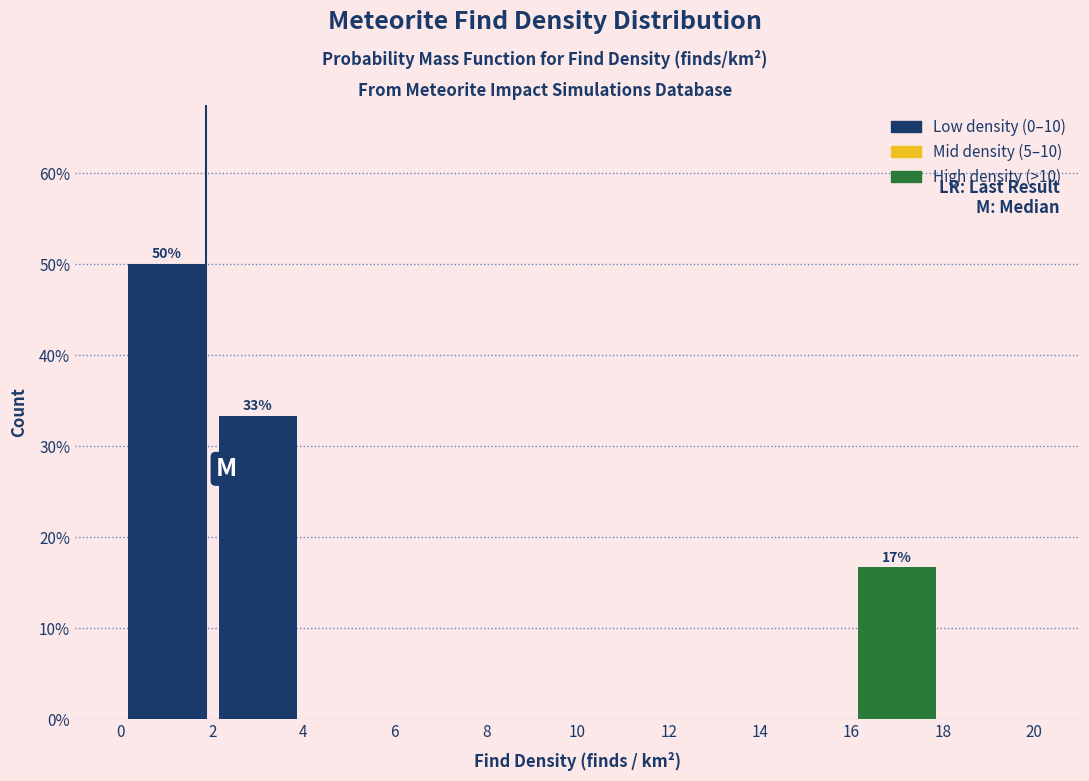

Which range on the x-axis has the tallest bar?

0 to 2